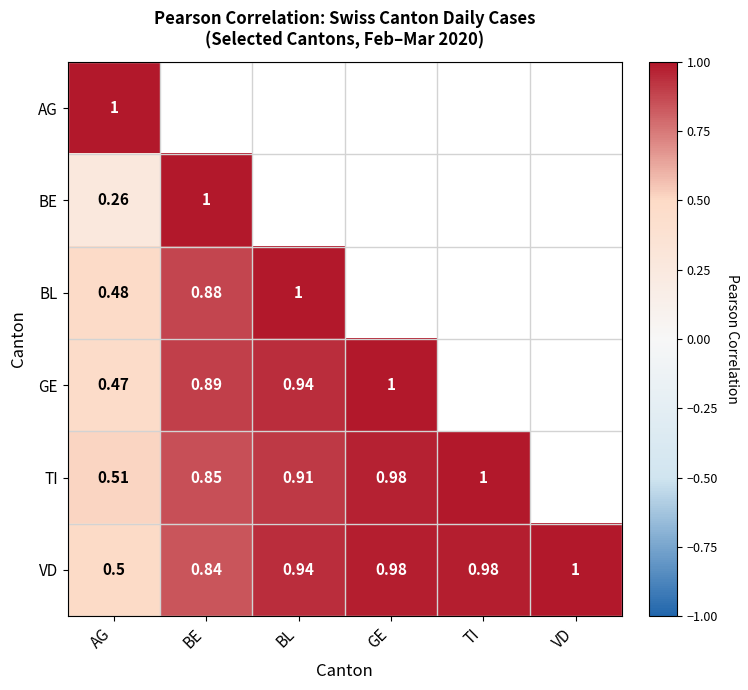

At which label is VD closest to 0?

AG